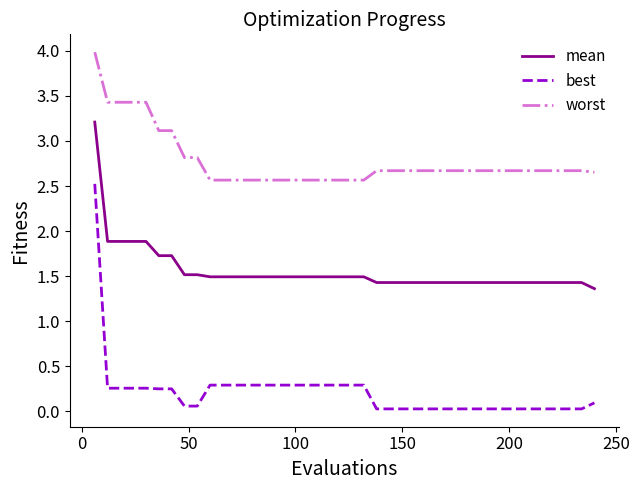

List the series in order of their overall mean, lowest first.

best, mean, worst